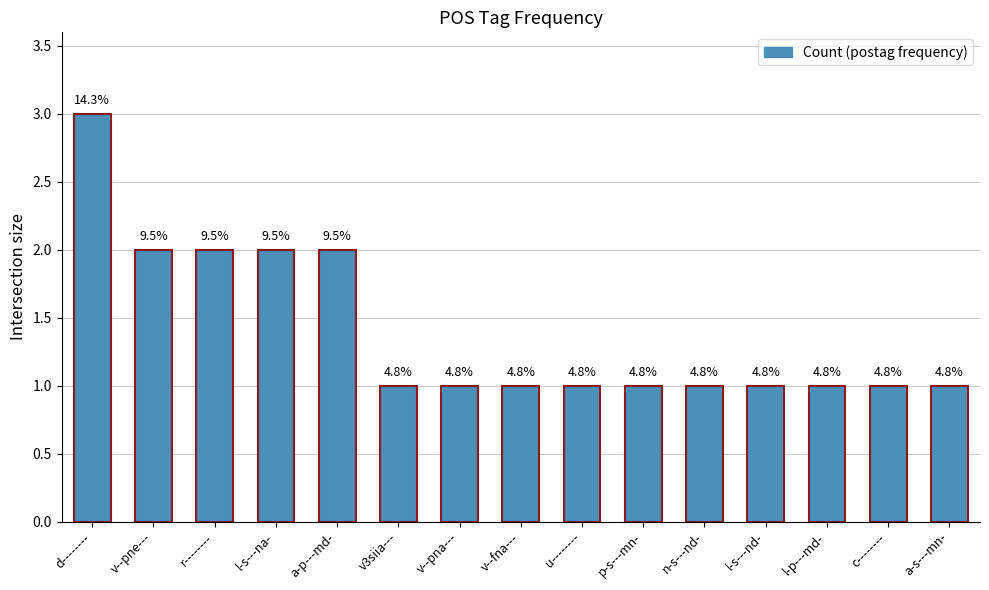

Count the values in the range 1 to 2.

14